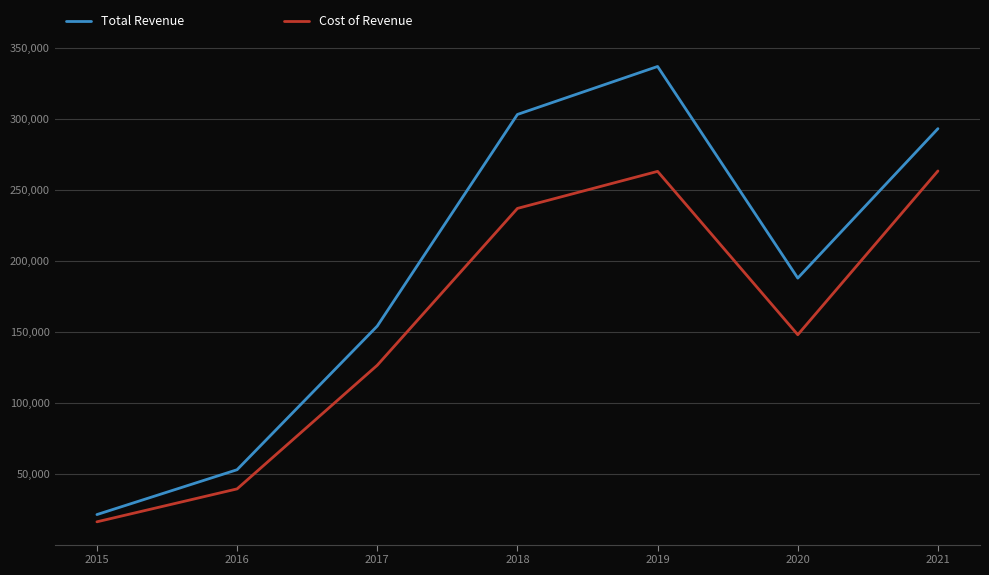

True or false: Cost of Revenue has a value of 16100 at 2015.

True